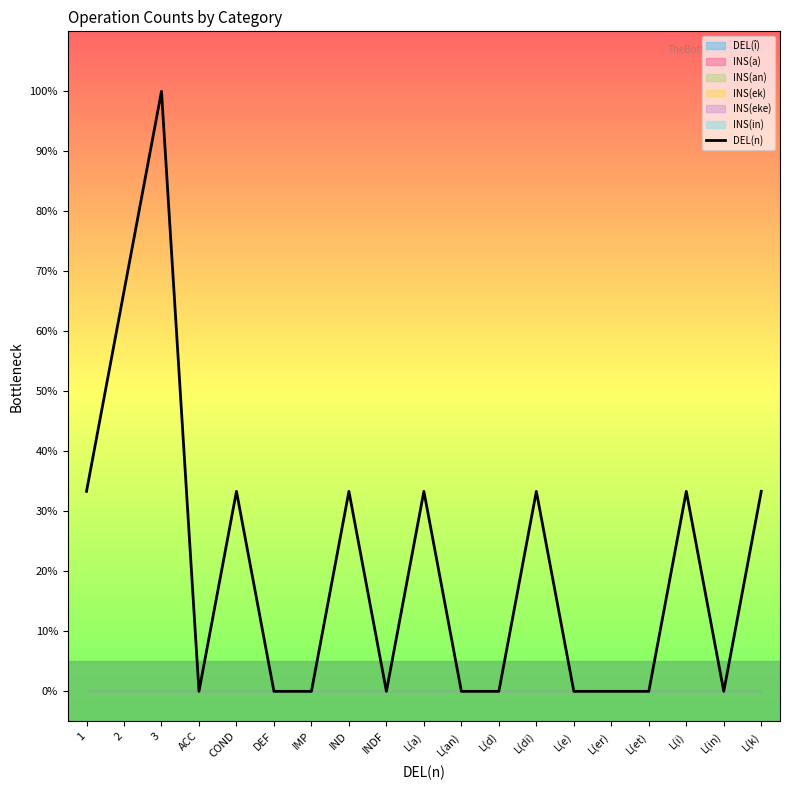

Which category has the lowest value across all series?

ACC